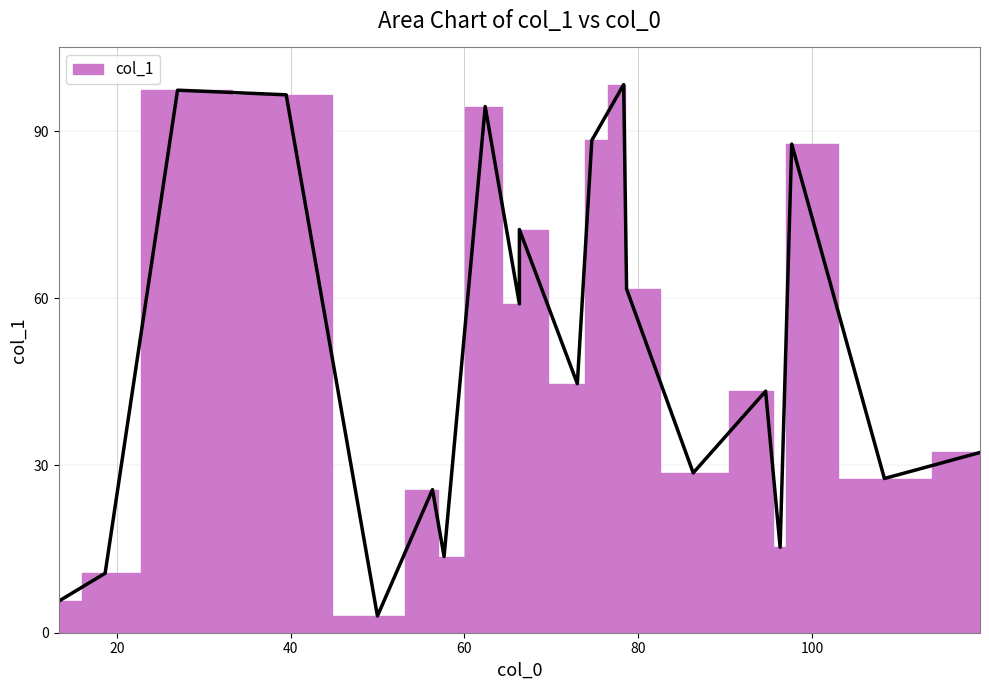

Reading left to right, transcribe all the data shown in this chart.

13.333333333333334=5.7	18.666666666666668=10.7	27.0=97.3	39.5=96.5	50.0=3.0	56.333333333333336=25.7	57.666666666666664=13.7	62.4=94.4	66.33333333333333=59.0	66.33333333333333=72.3	73.0=44.7	74.66666666666667=88.3	78.33333333333333=98.3	78.66666666666667=61.7	86.33333333333333=28.7	94.66666666666667=43.3	96.33333333333333=15.3	97.66666666666667=87.7	108.33333333333333=27.7	119.33333333333333=32.3